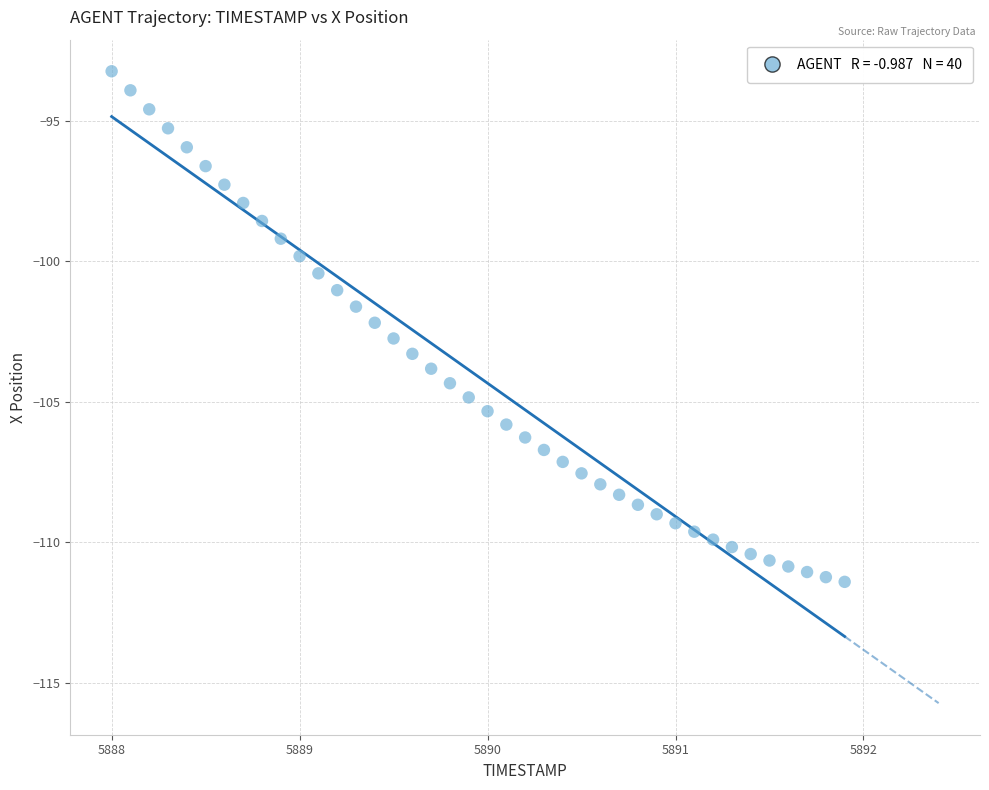

What is the range of X values (max minus min)?

3.9